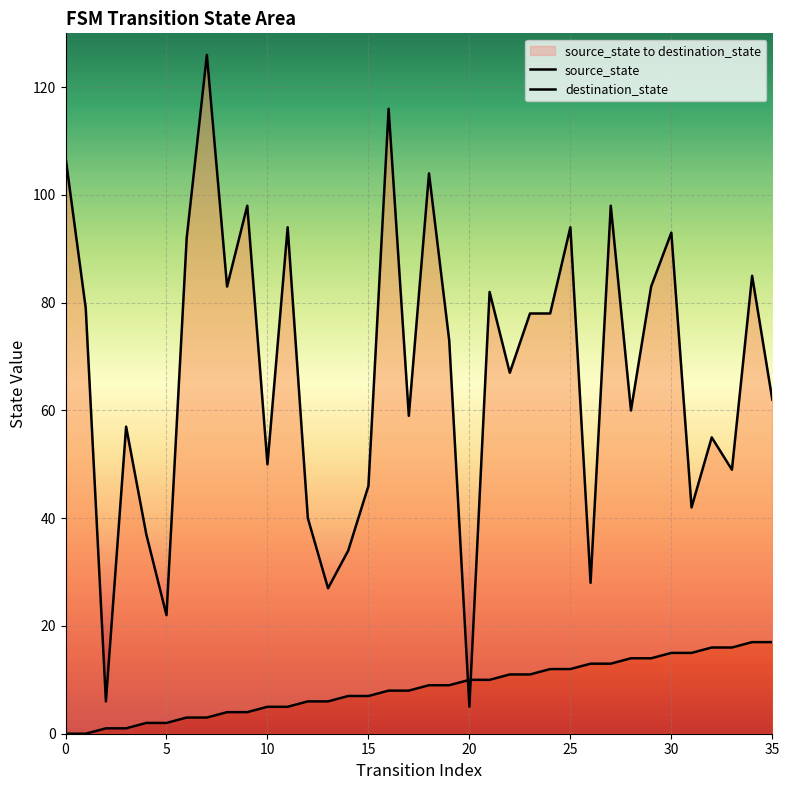

What is the average value of the destination_state series?

67